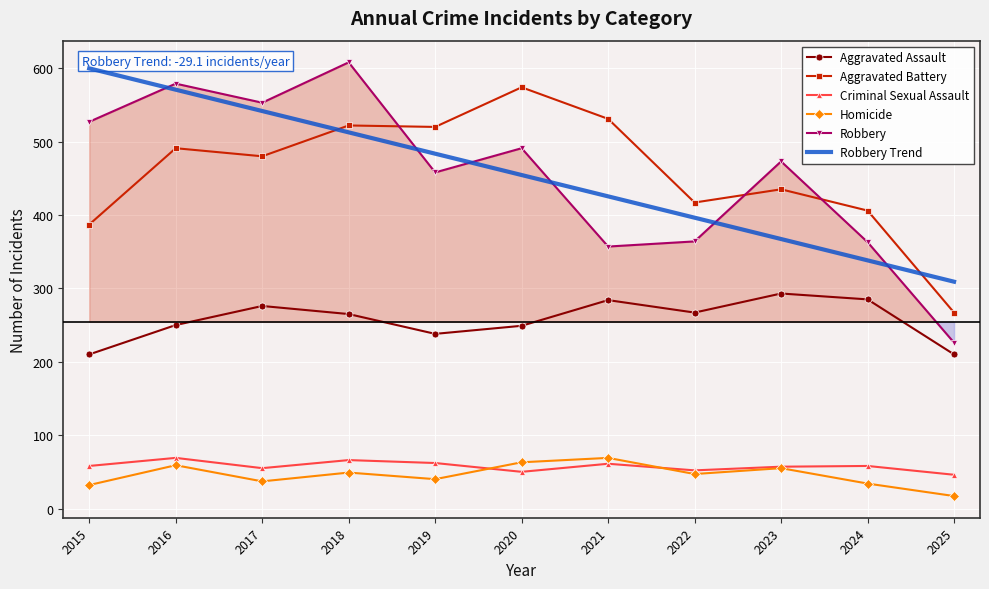

What is the approximate value of Aggravated Battery at 2021, to the nearest 5?

530